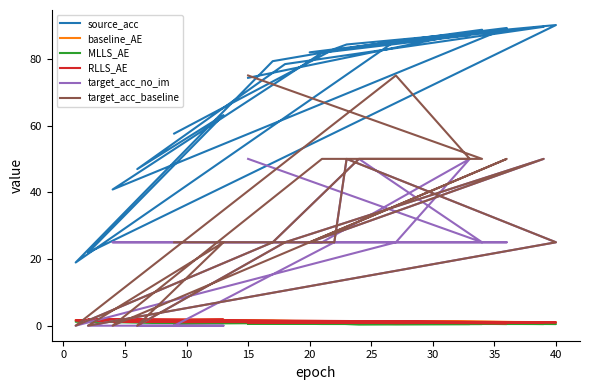

What is the lowest value of the baseline_AE series?

0.8